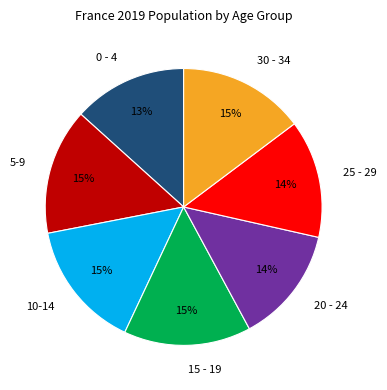

Is the sum of 25 - 29 and 0 - 4 greater than half?

No